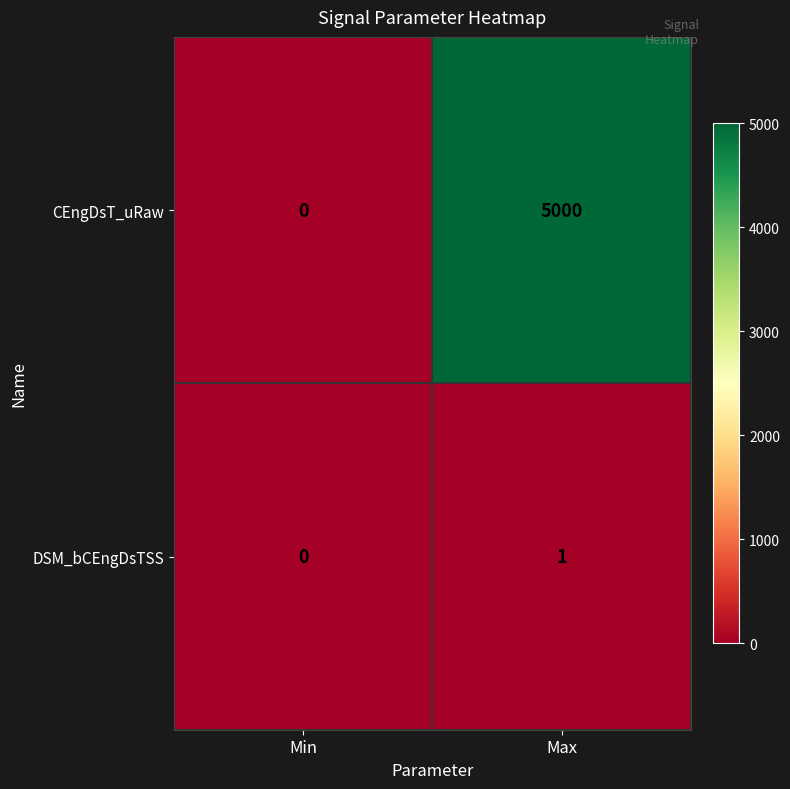

Rank the series by their maximum value, from lowest to highest.

DSM_bCEngDsTSS, CEngDsT_uRaw